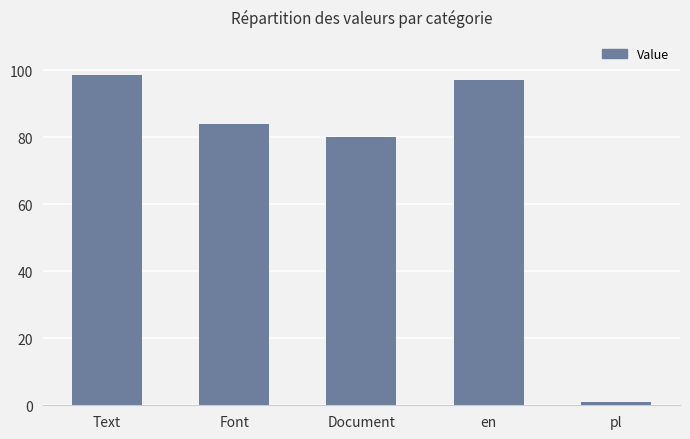

How many distinct data groups are displayed?

1